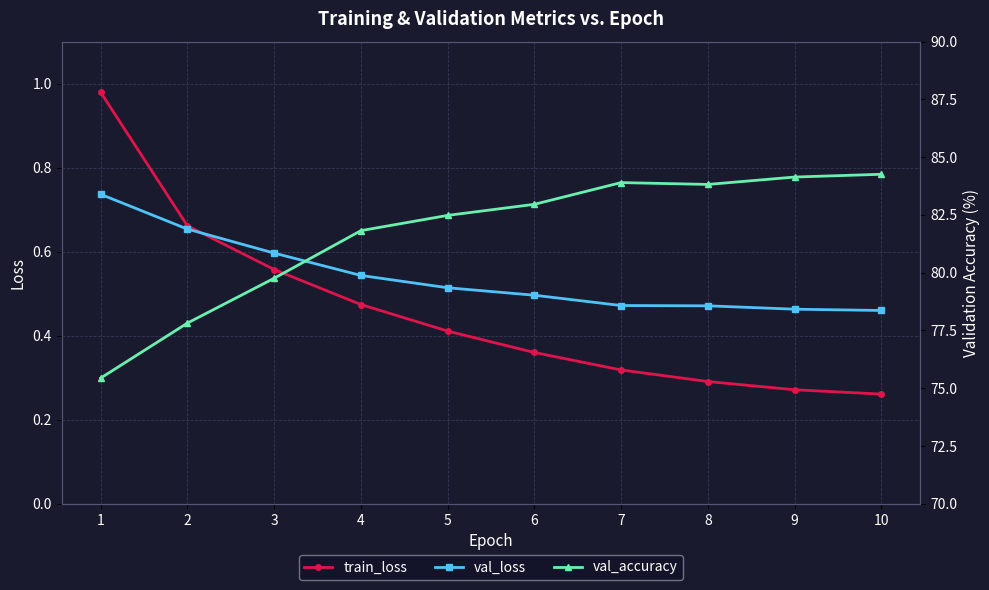

Reading right to left, list all the values displayed in this chart.

train_loss: 10=0.3	9=0.3	8=0.3	7=0.3	6=0.4	5=0.4	4=0.5	3=0.6	2=0.7	1=1.0
val_loss: 10=0.5	9=0.5	8=0.5	7=0.5	6=0.5	5=0.5	4=0.5	3=0.6	2=0.7	1=0.7
val_accuracy: 10=84.3	9=84.1	8=83.8	7=83.9	6=83.0	5=82.5	4=81.8	3=79.8	2=77.8	1=75.4